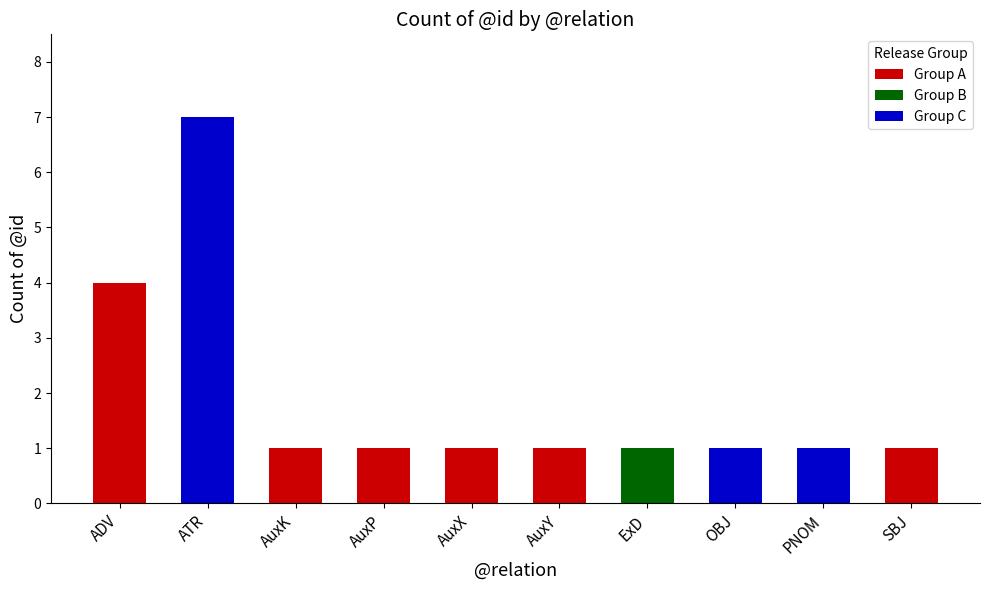

What is the minimum value shown in the chart?

1